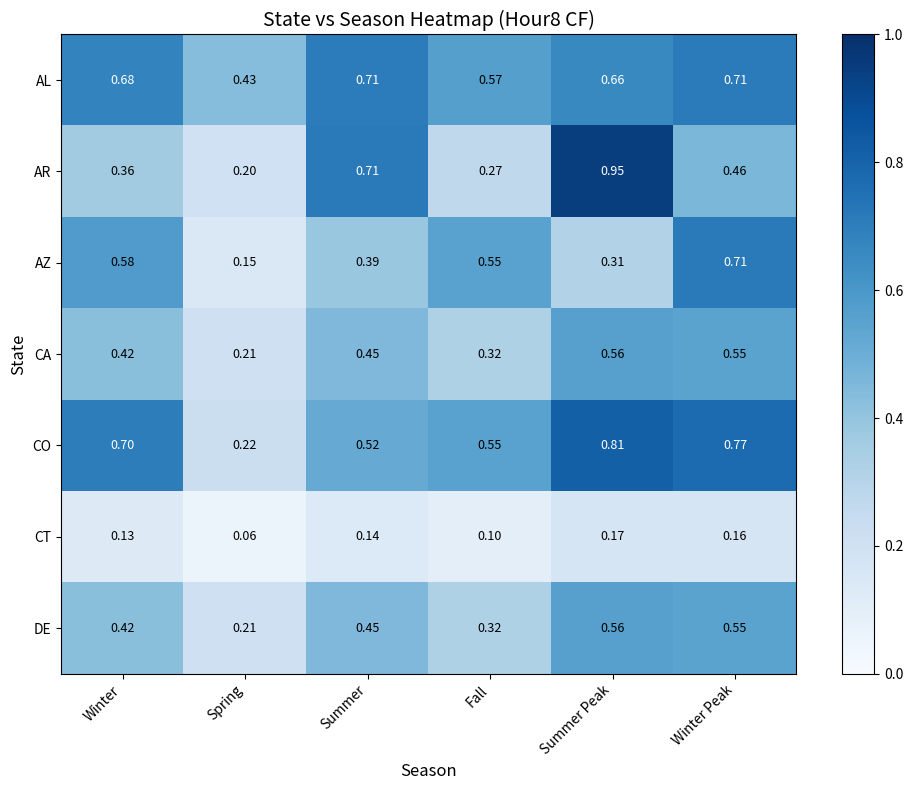

Which category has the lowest value across all series?

Spring